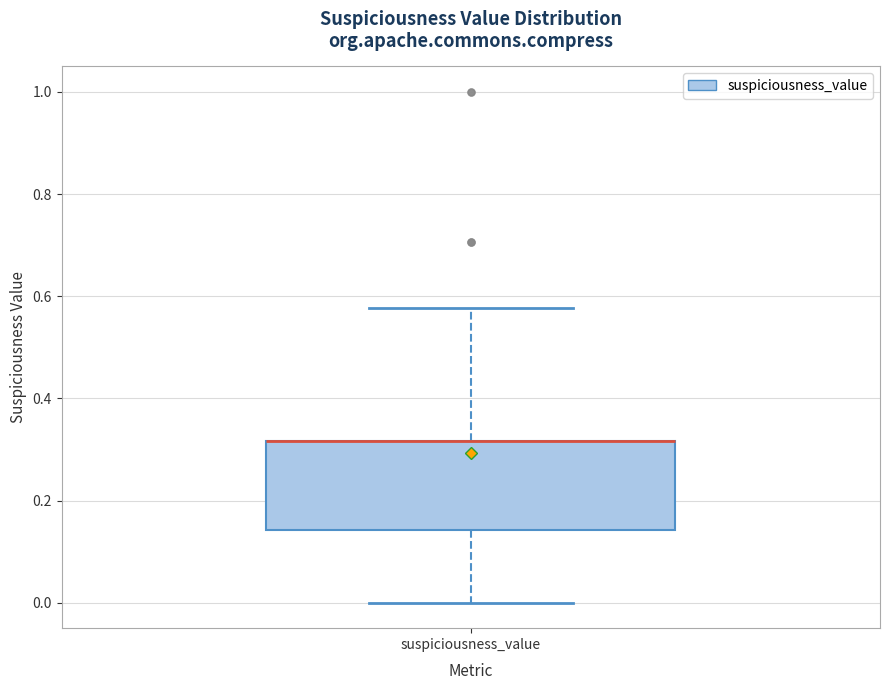

Read this box plot against the y-axis: the position of the median line, the range covered by the box, and the ends of both whiskers. The values are not printed on the chart, so give them approximately, as read against the axis.

median 0.32 (drawn on the box's upper edge), box 0.14 to 0.32, whiskers 0.00 to 0.58